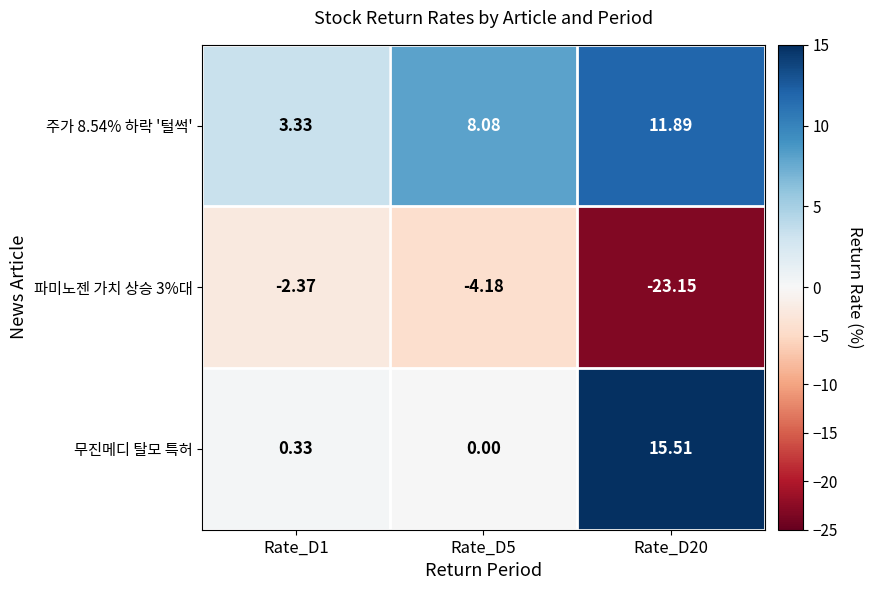

What is the smallest value displayed?

-23.1